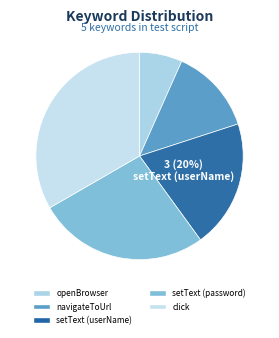

To the nearest percent, what portion does openBrowser represent?

7%